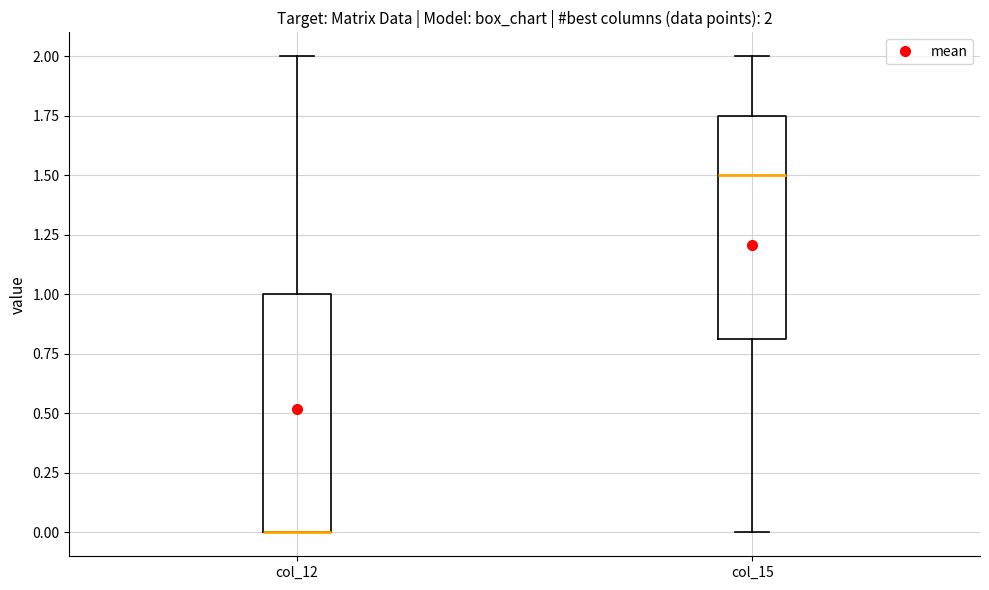

Comparing the boxes themselves (not the whiskers), which one is the tallest?

col_12